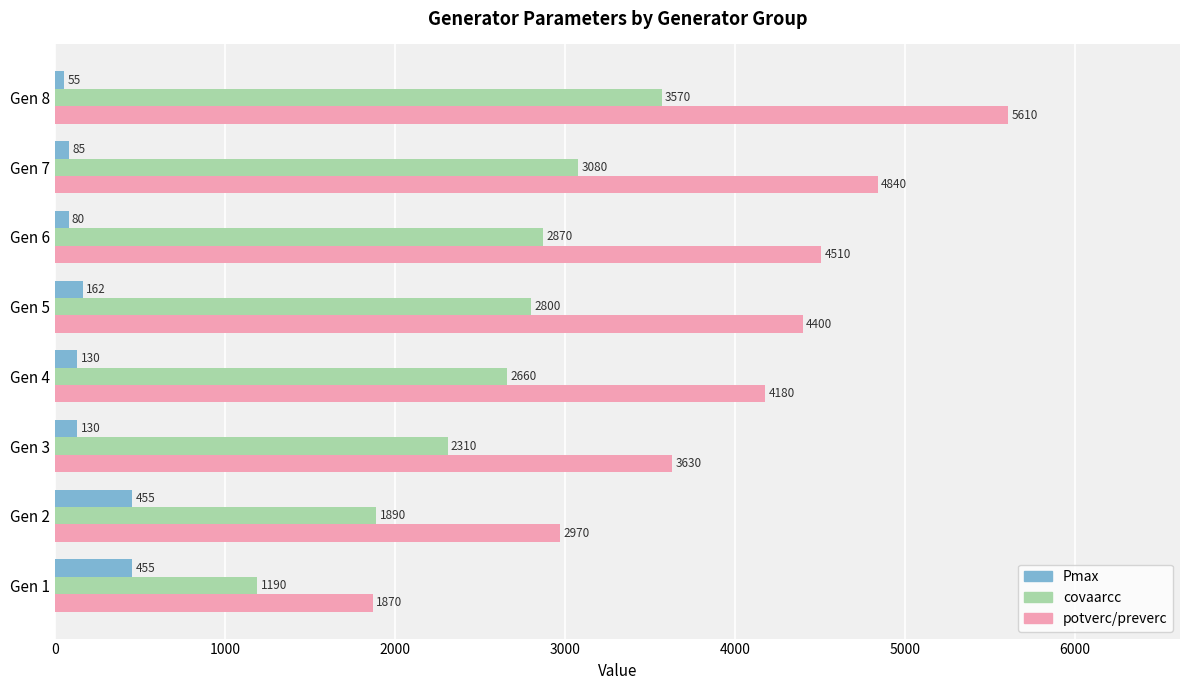

At which category is the sum across all series the highest?

Gen 8